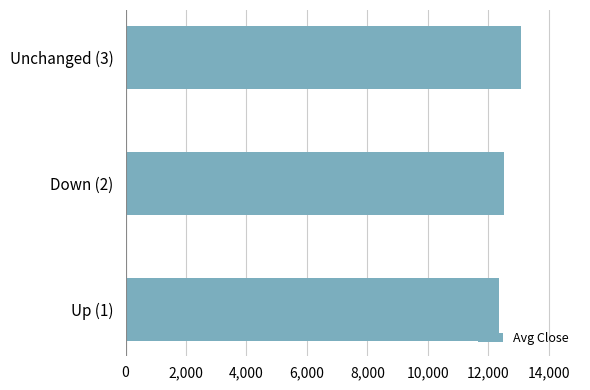

What is the average value?

12646